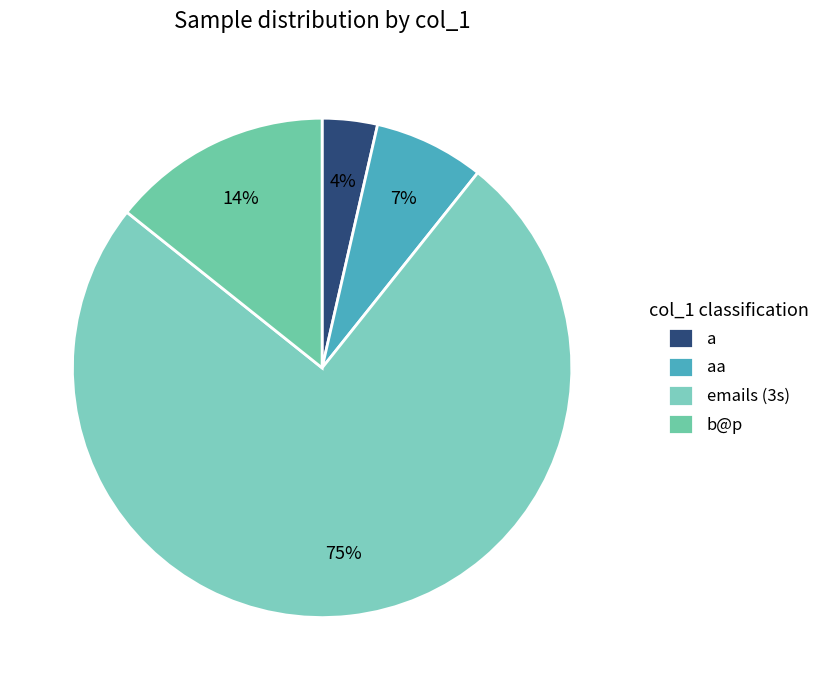

How many segments does this pie chart have?

4